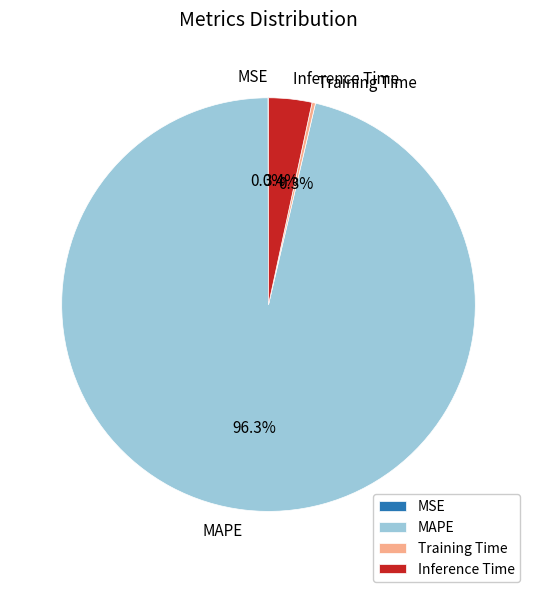

The MAPE slice represents 96% of the pie. True or false?

True